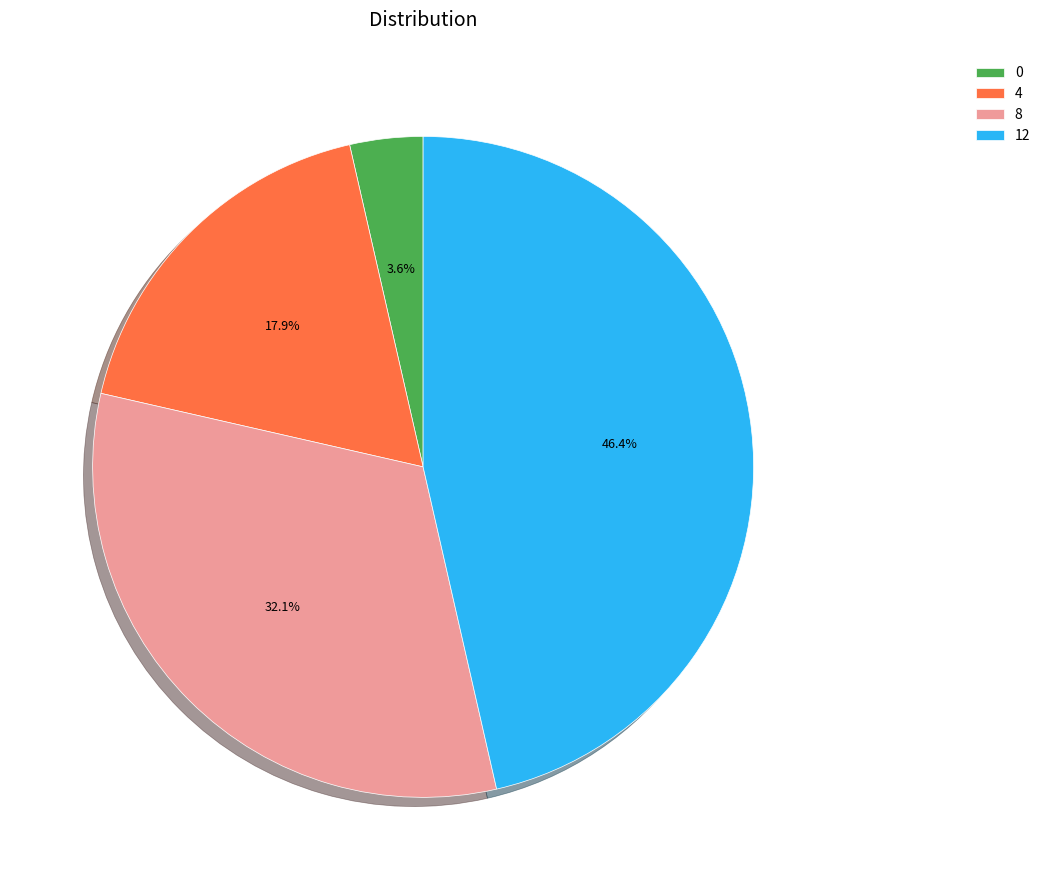

What percentage is the 12 slice, to the nearest percent?

46%